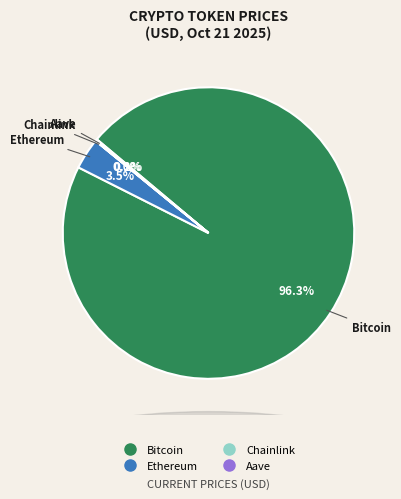

Which category accounts for the majority?

Bitcoin